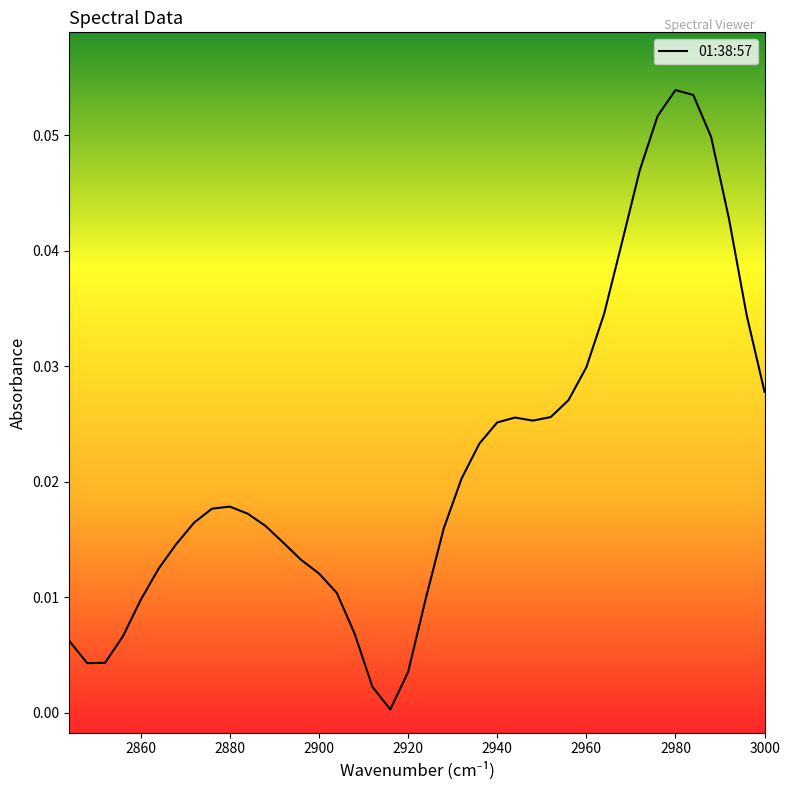

True or false: the data shows 0.0 at 2944.

True